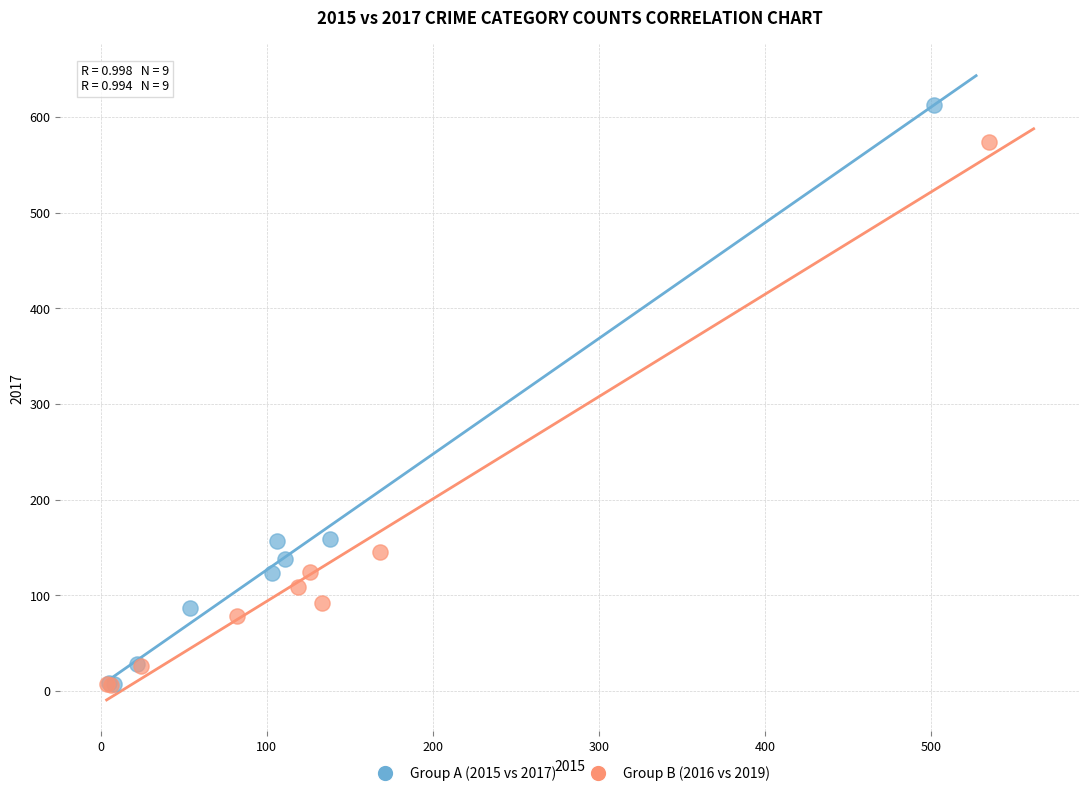

Which series has the largest Y range (max minus min)?

Group A (2015 vs 2017)